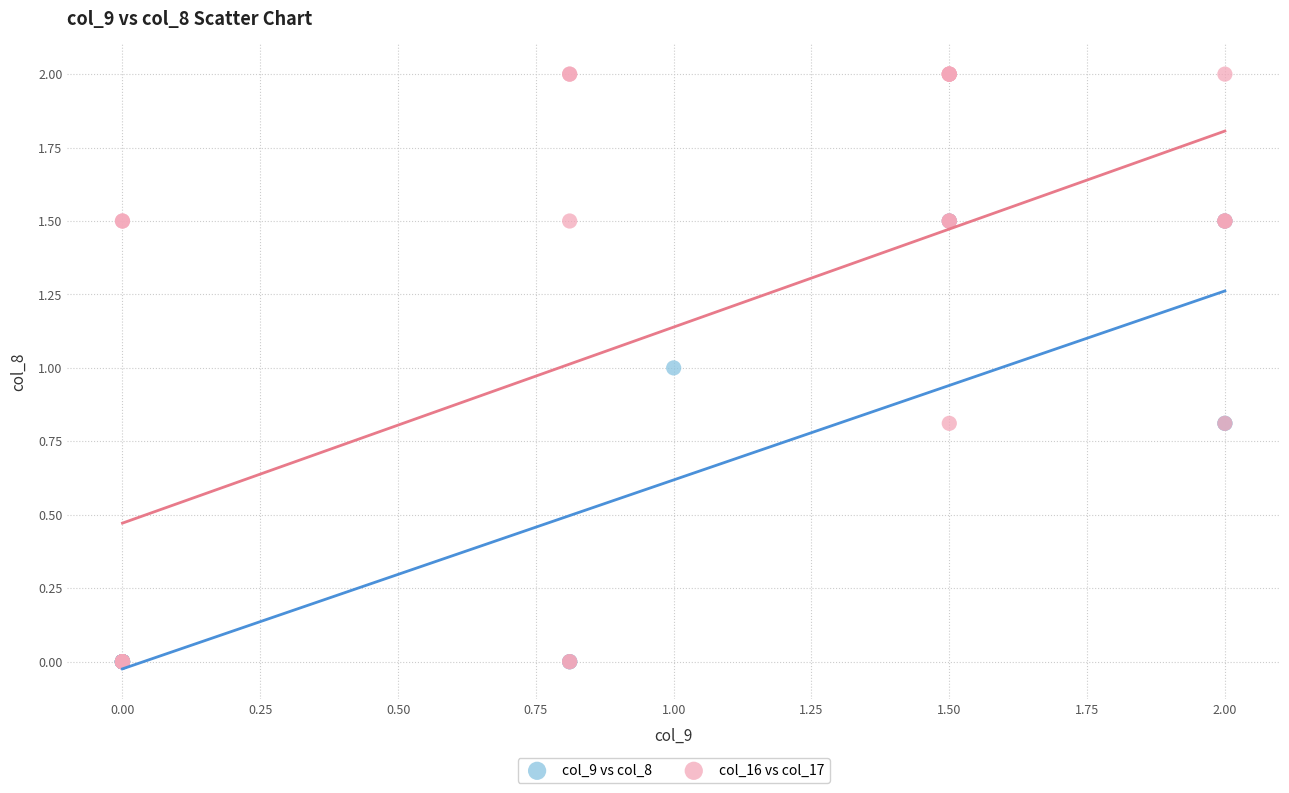

Which series has the largest Y range (max minus min)?

col_16 vs col_17